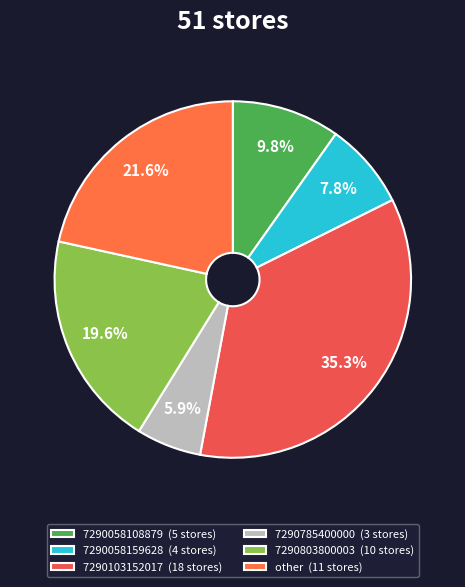

Rank the categories by value from lowest to highest.

7290785400000, 7290058159628, 7290058108879, 7290803800003, other, 7290103152017